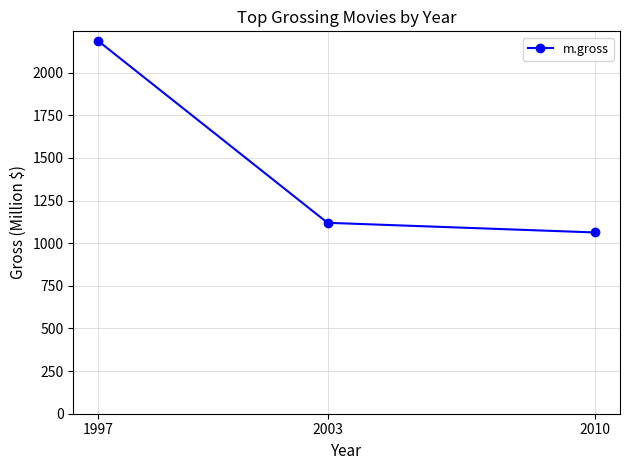

How many series are shown in this chart?

1